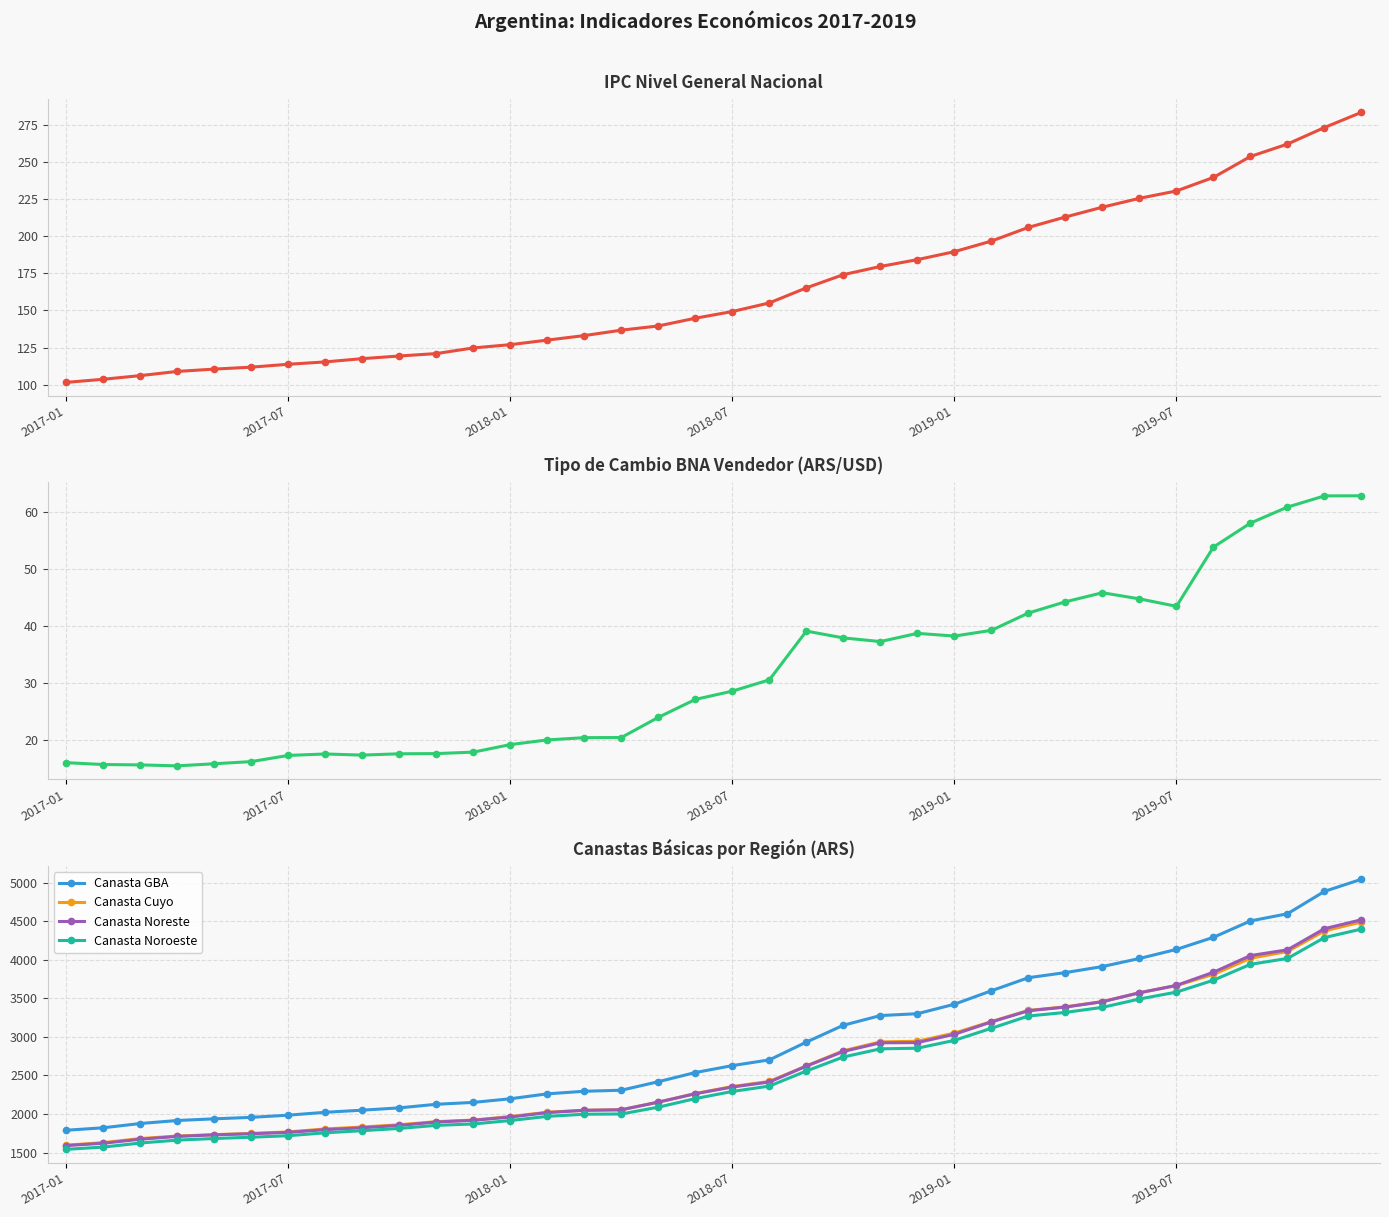

What is the minimum value for Canasta Noroeste?

1541.7